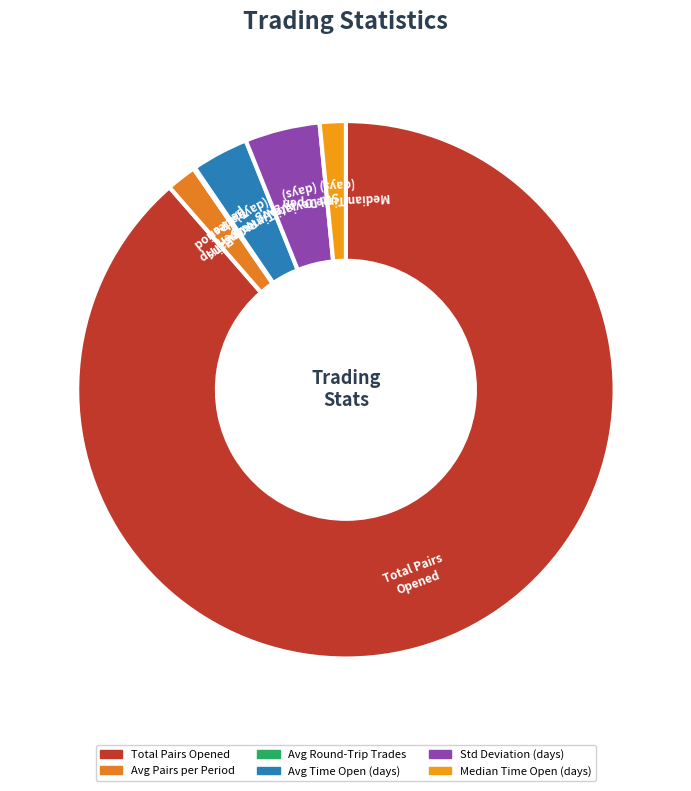

What is the smallest slice in the pie chart?

Average_number_of_round-trip_trades_per_period